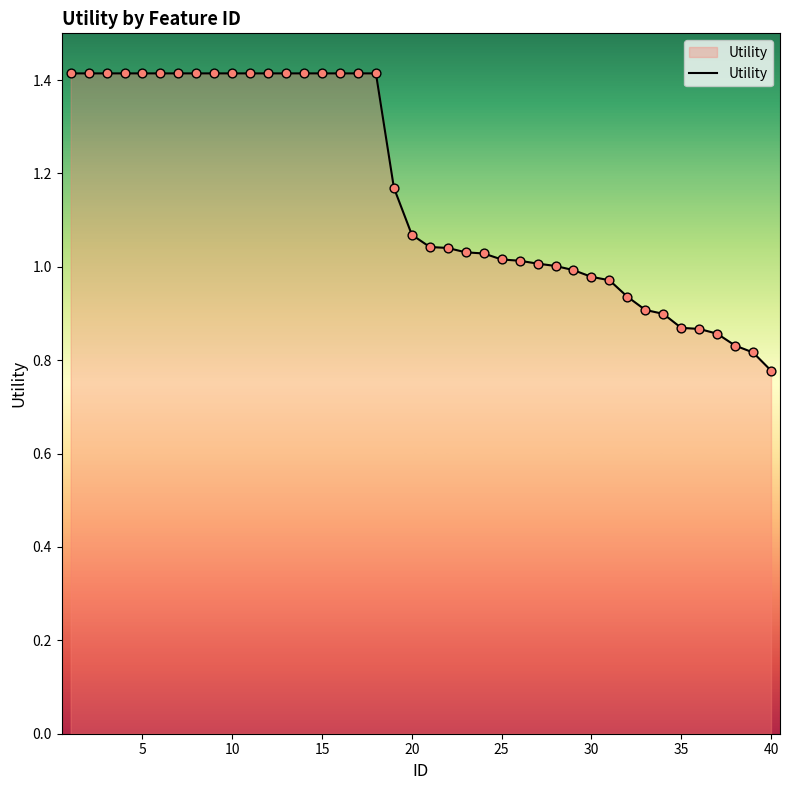

Is this an area chart (filled region under the line)?

Yes